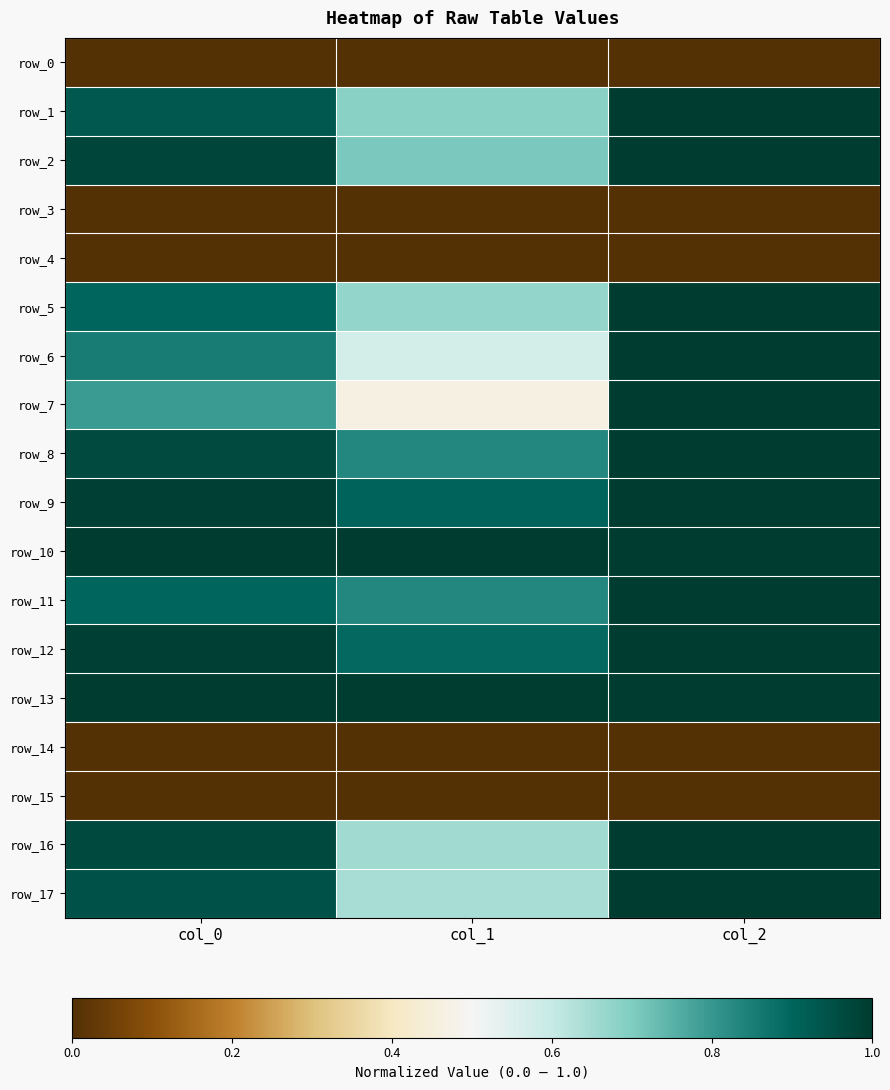

The value of row_0 at col_1 is 0.0. True or false?

True